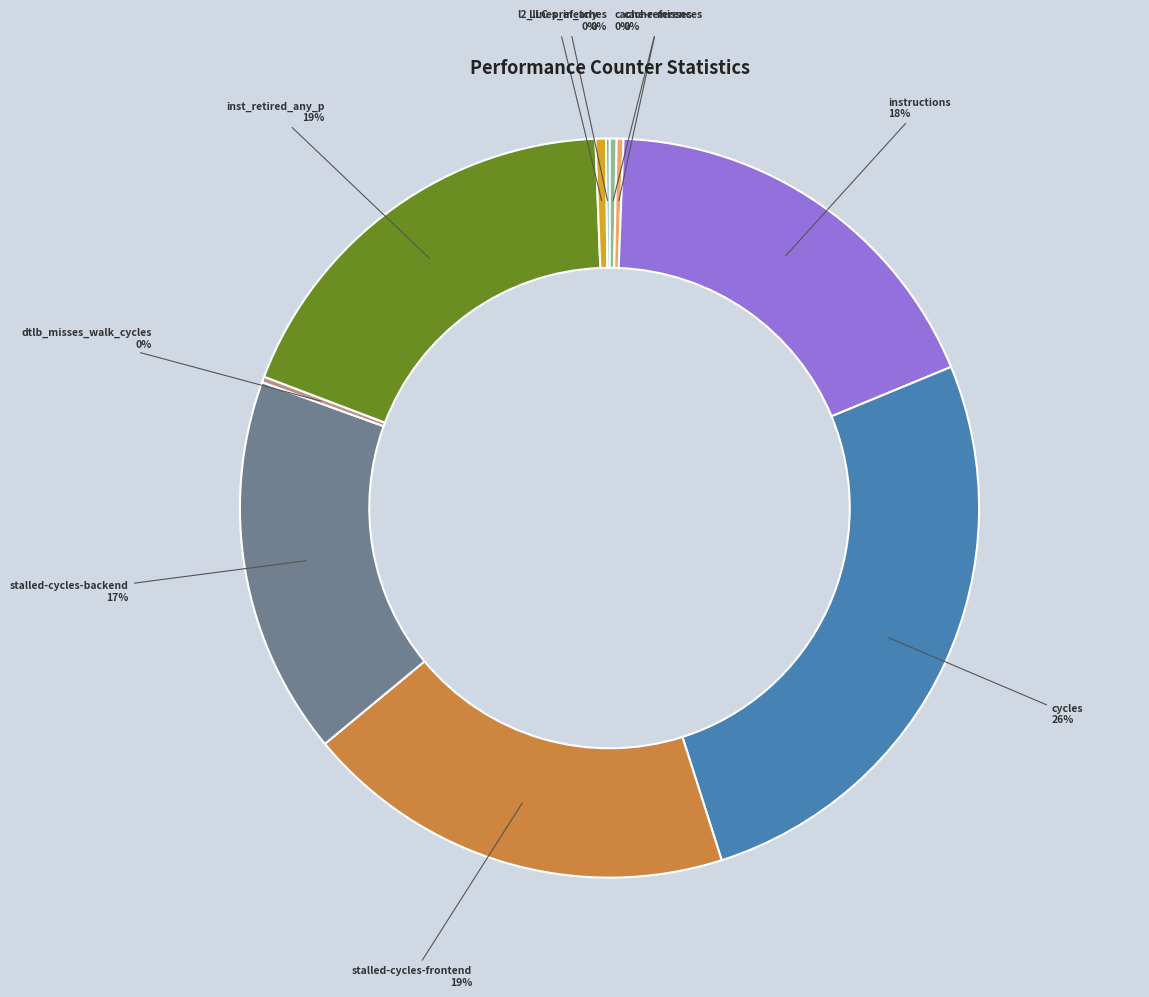

Does any single category account for the majority?

No